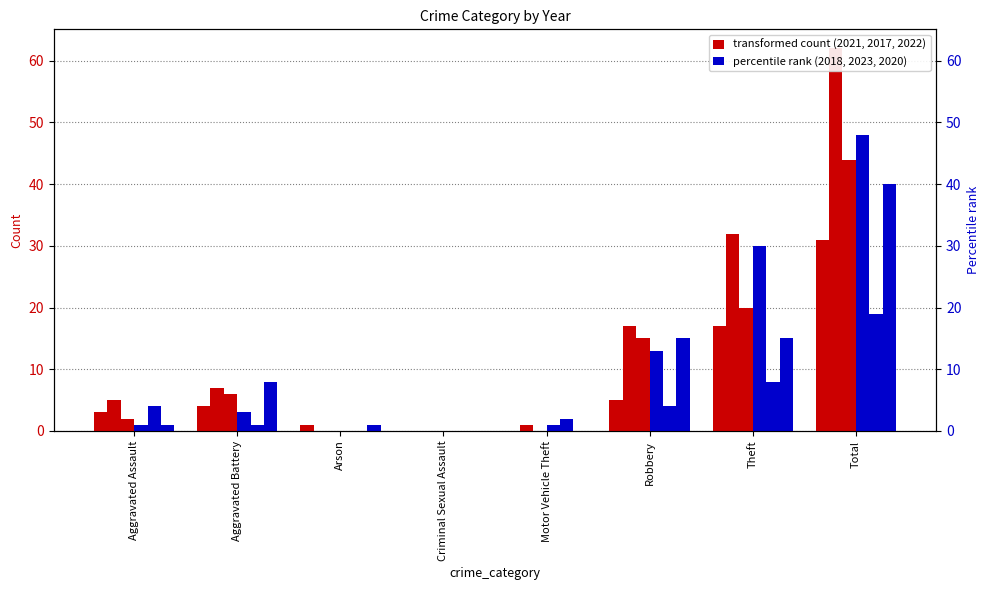

Reading left to right, extract all data points from this chart.

2021: Aggravated Assault=3	Aggravated Battery=4	Arson=1	Criminal Sexual Assault=0	Motor Vehicle Theft=0	Robbery=5	Theft=17	Total=31
2017: Aggravated Assault=5	Aggravated Battery=7	Arson=0	Criminal Sexual Assault=0	Motor Vehicle Theft=1	Robbery=17	Theft=32	Total=62
2022: Aggravated Assault=2	Aggravated Battery=6	Arson=0	Criminal Sexual Assault=0	Motor Vehicle Theft=0	Robbery=15	Theft=20	Total=44
2018: Aggravated Assault=1	Aggravated Battery=3	Arson=0	Criminal Sexual Assault=0	Motor Vehicle Theft=1	Robbery=13	Theft=30	Total=48
2023: Aggravated Assault=4	Aggravated Battery=1	Arson=0	Criminal Sexual Assault=0	Motor Vehicle Theft=2	Robbery=4	Theft=8	Total=19
2020: Aggravated Assault=1	Aggravated Battery=8	Arson=1	Criminal Sexual Assault=0	Motor Vehicle Theft=0	Robbery=15	Theft=15	Total=40